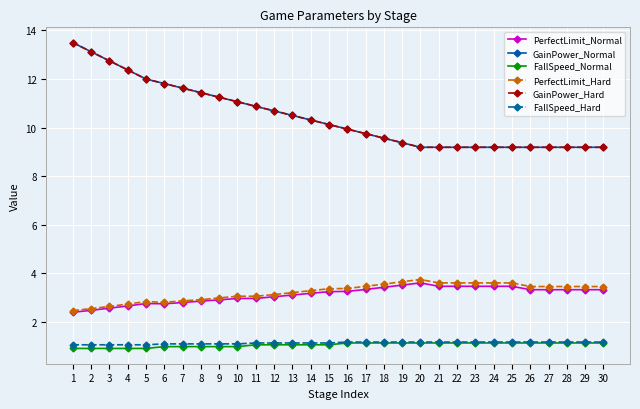

Which series has the largest range (max minus min)?

GainPower_Normal